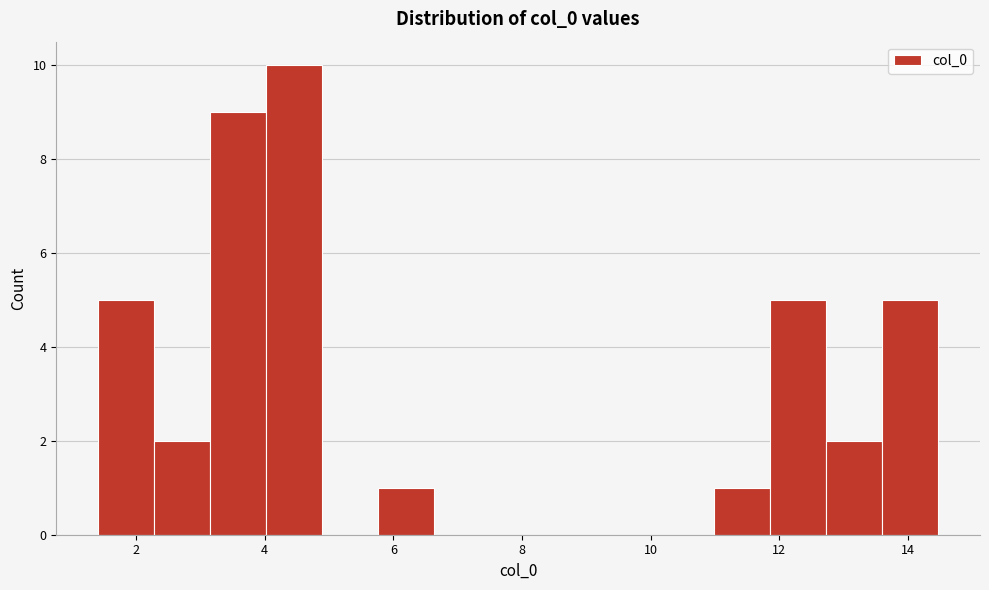

What is the height of the bar covering 13.6 to 14.4 on the x-axis? Neither the bar edges nor the heights are printed on the chart, so give them approximately, as read against the axes.

5